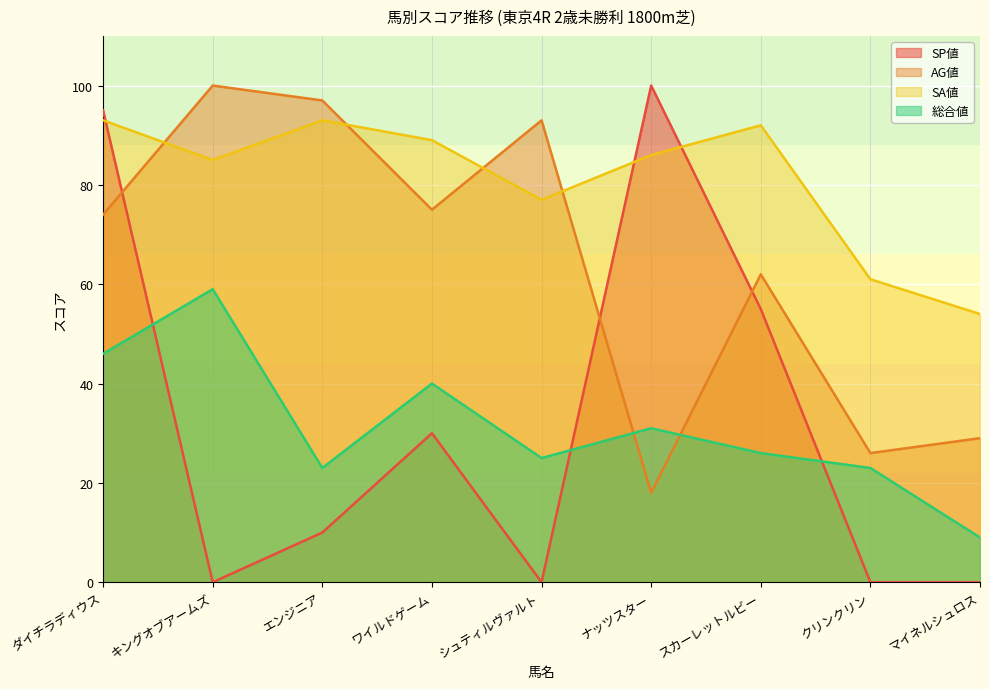

True or false: 総合値 and AG値 cross at least once.

True